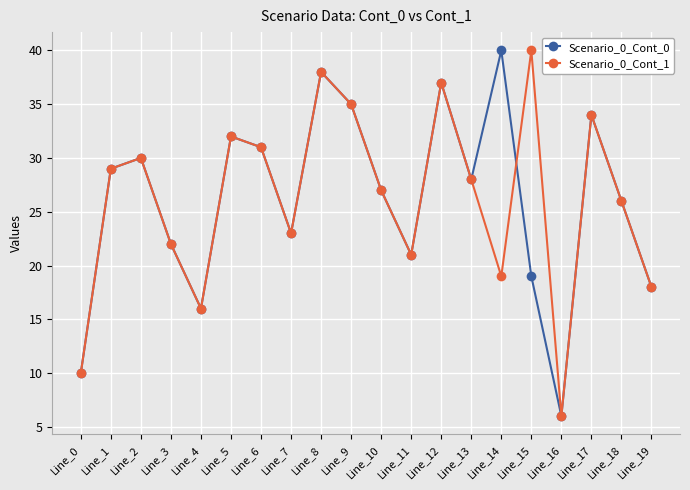

At which category is the sum across all series the highest?

Line_8